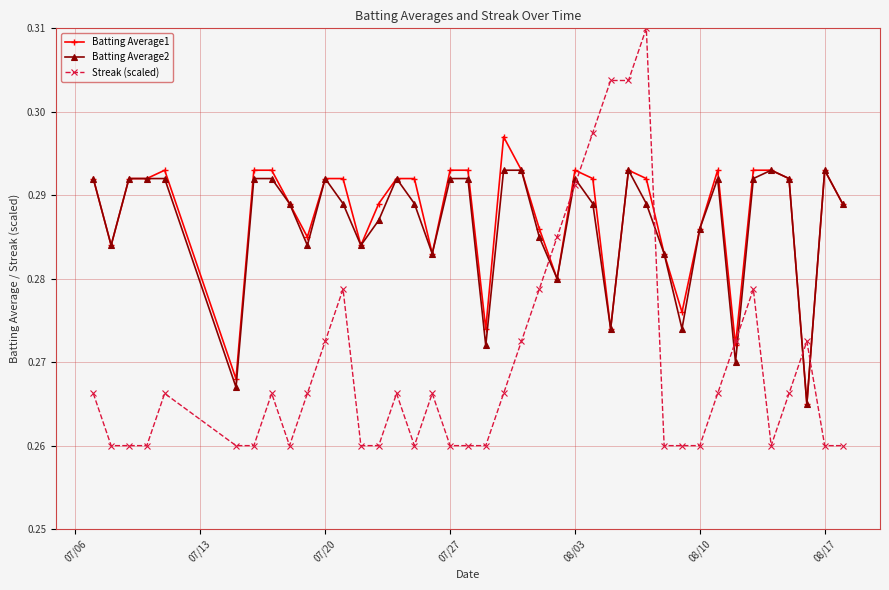

True or false: Batting Average1 has more than 2 points higher than both neighbors.

True